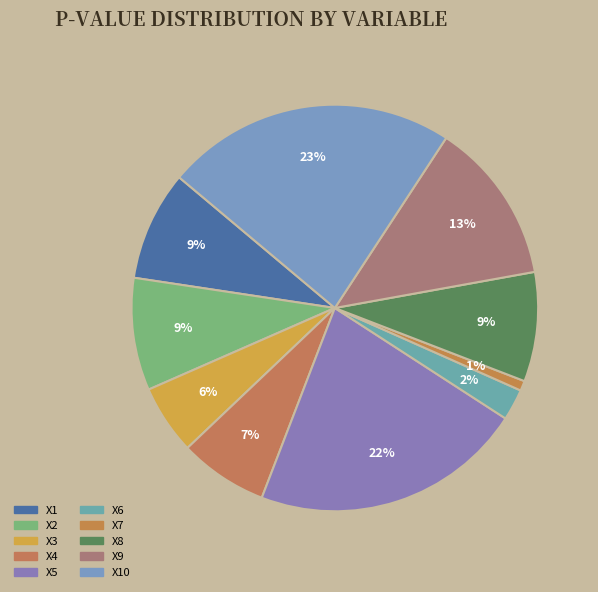

Which has a higher value, X8 or X4?

X8